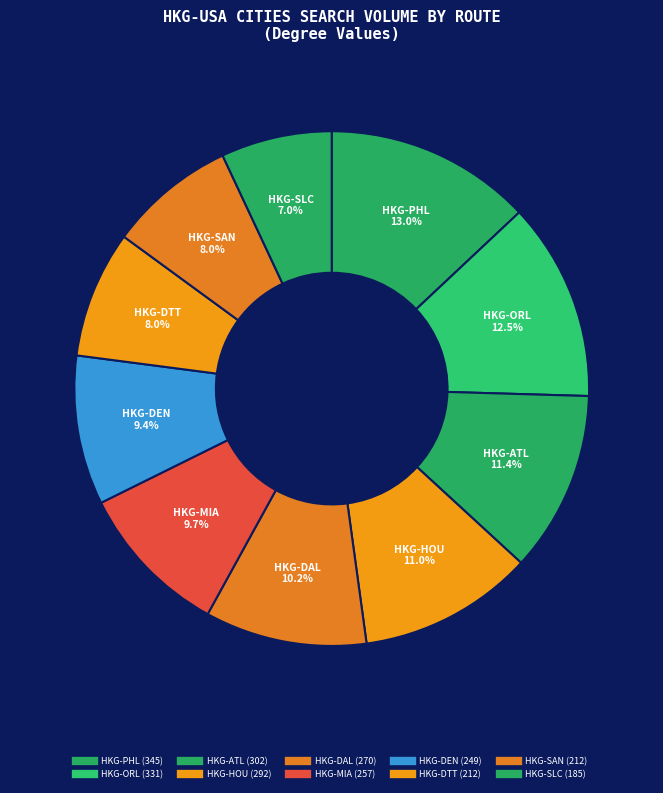

Rank the categories by value from lowest to highest.

HKG-SLC, HKG-DTT, HKG-SAN, HKG-DEN, HKG-MIA, HKG-DAL, HKG-HOU, HKG-ATL, HKG-ORL, HKG-PHL